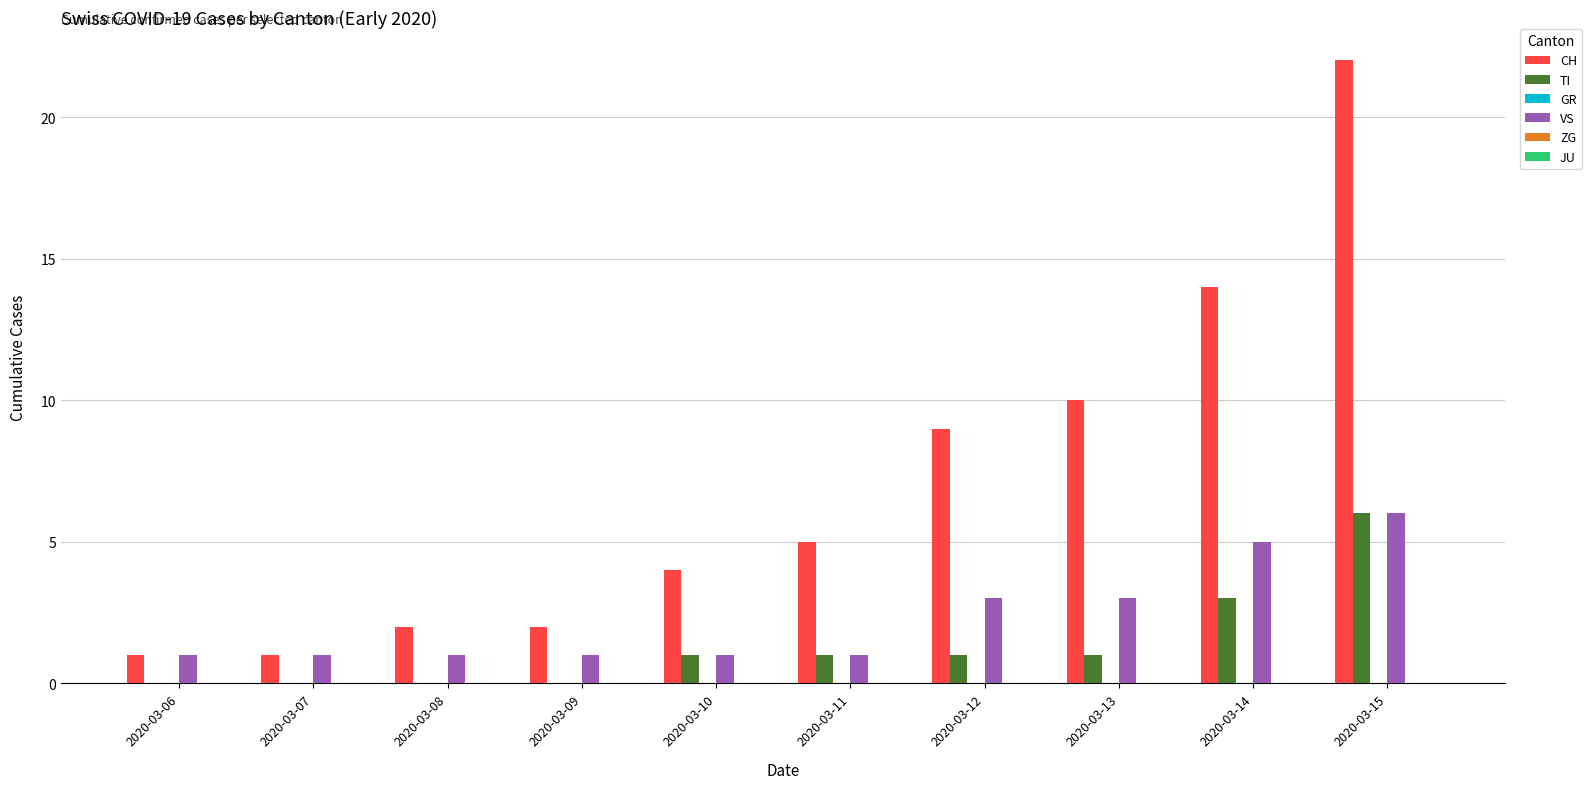

Which category has the highest value in the CH series?

2020-03-15